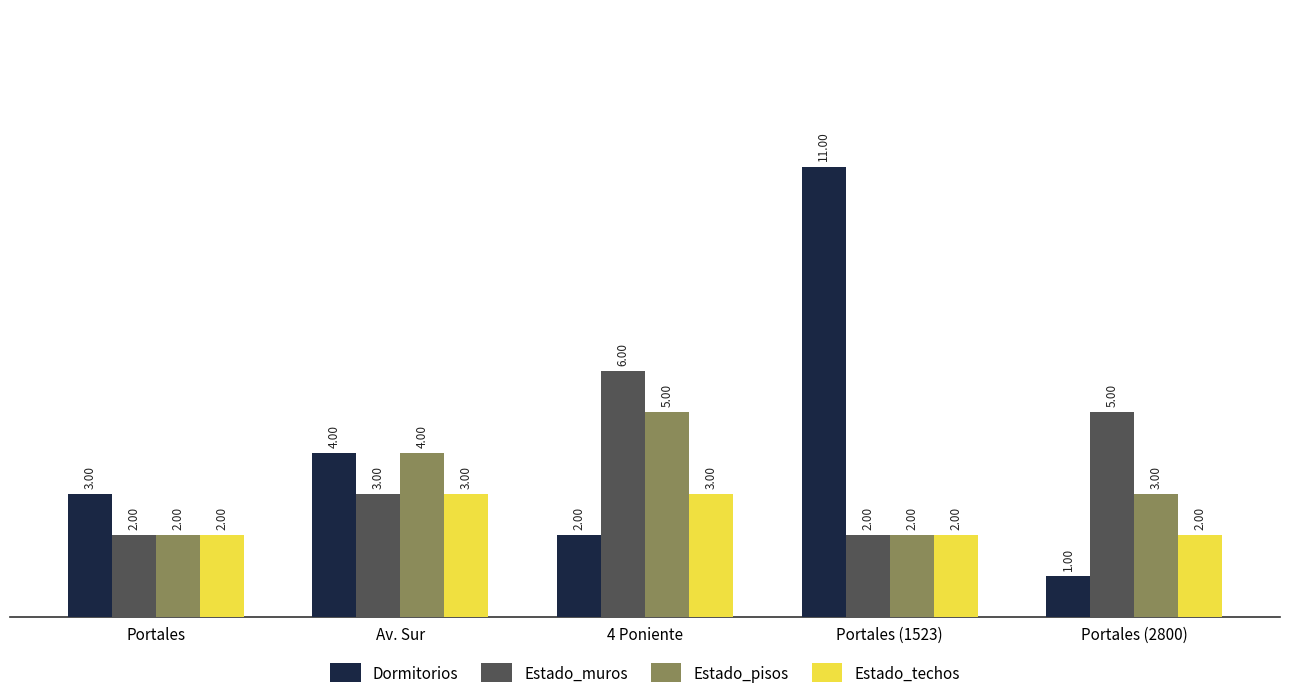

Are the bars grouped side by side (vs. stacked)?

Yes